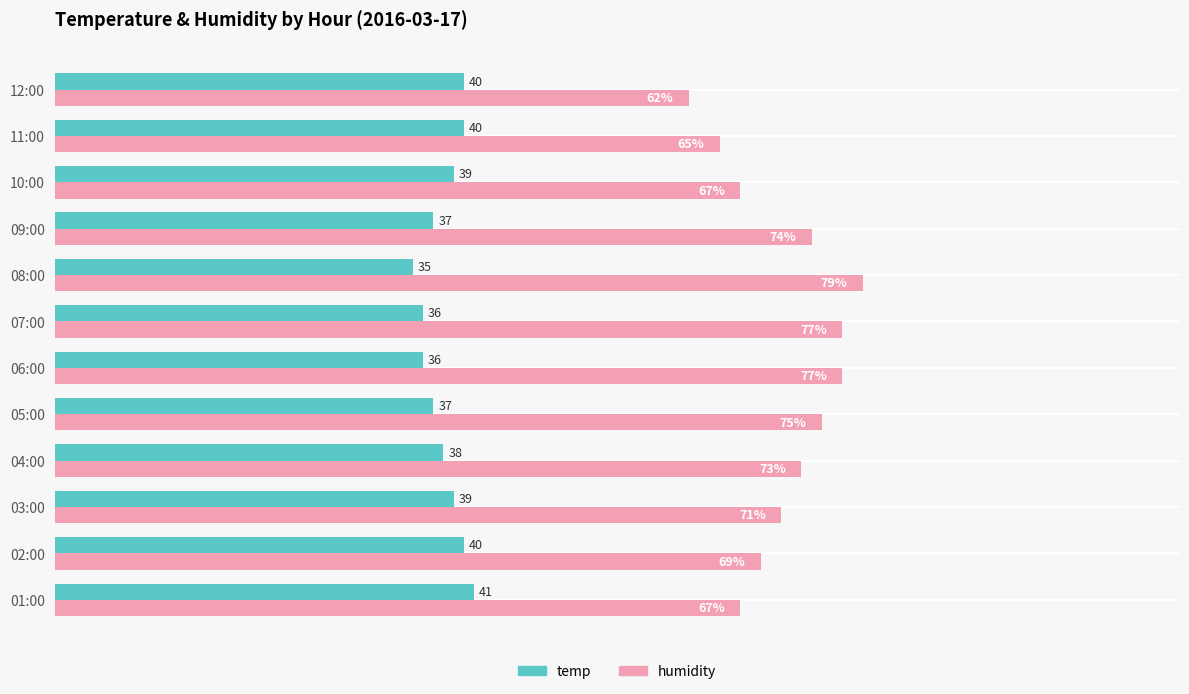

Which category has the lowest value across all series?

08:00